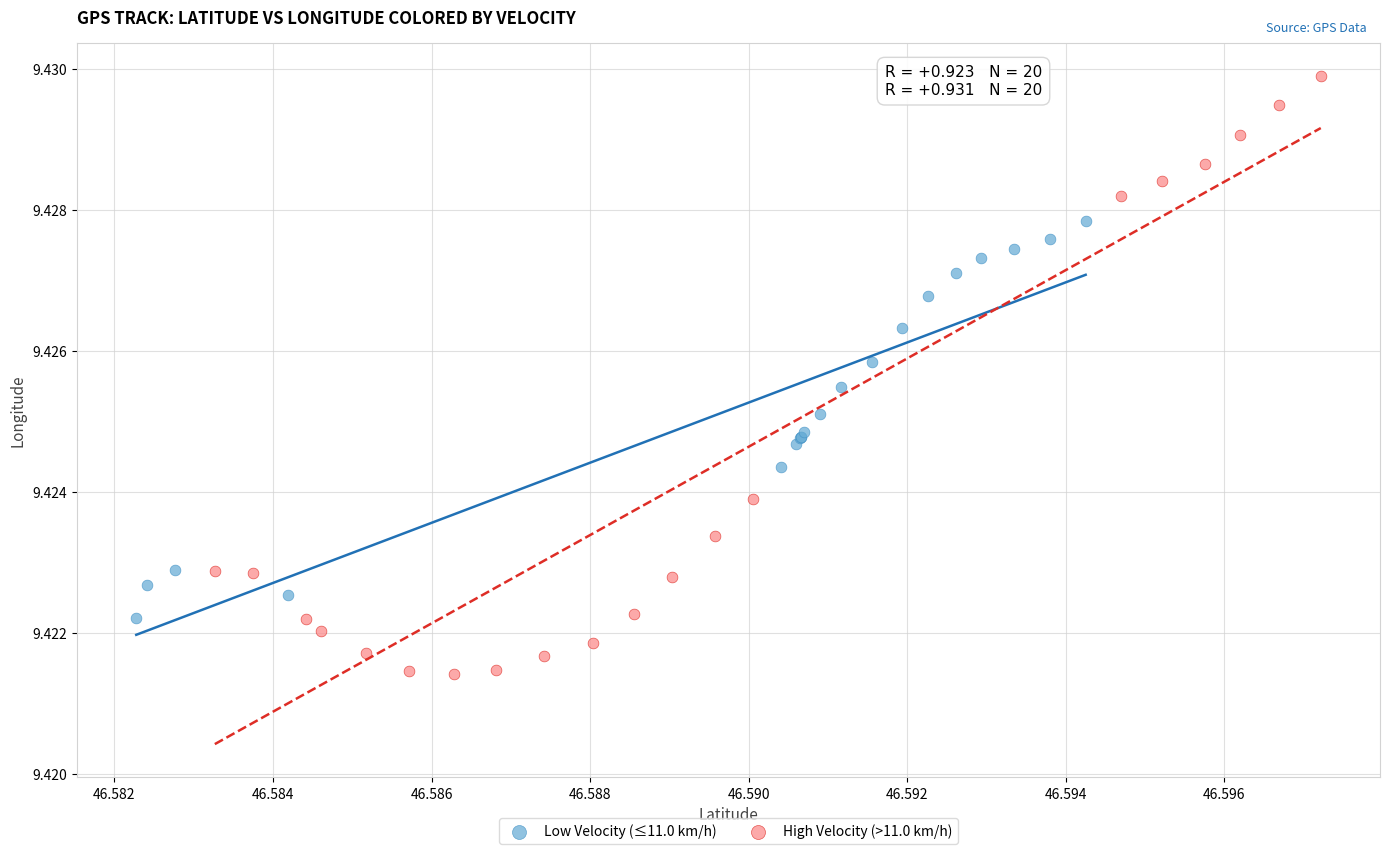

Which series reaches the maximum Y coordinate?

High Velocity (>11.0 km/h)